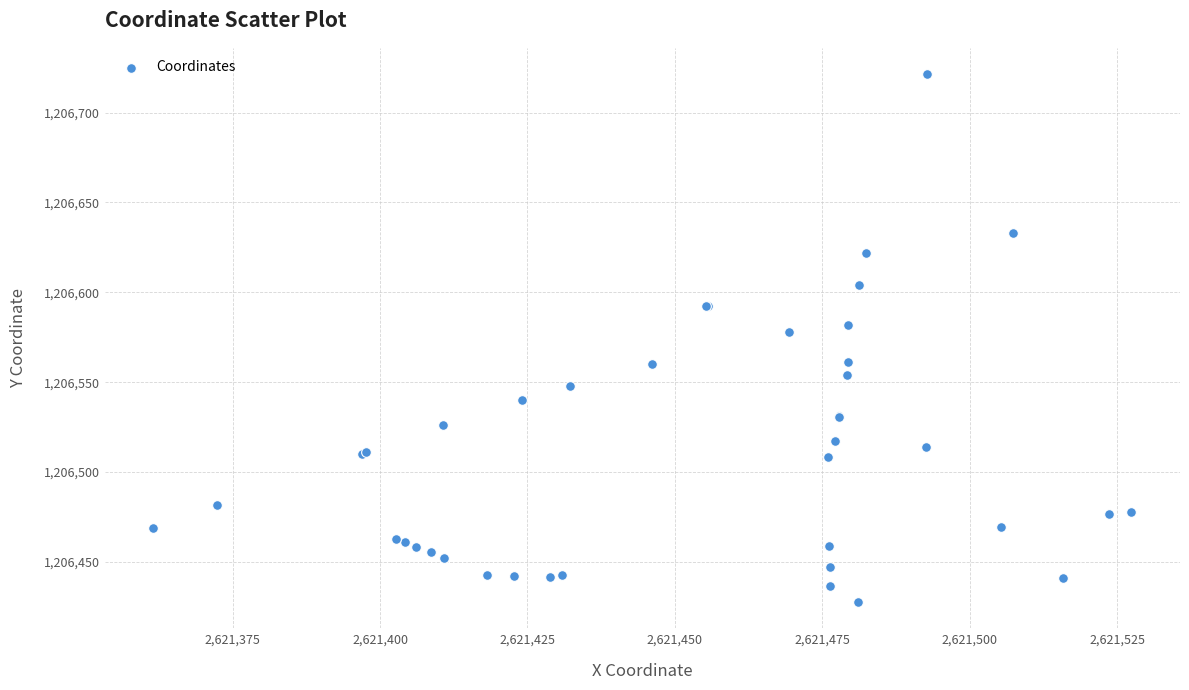

What Y value in the scatter plot is closest to 1206574?

1206577.7